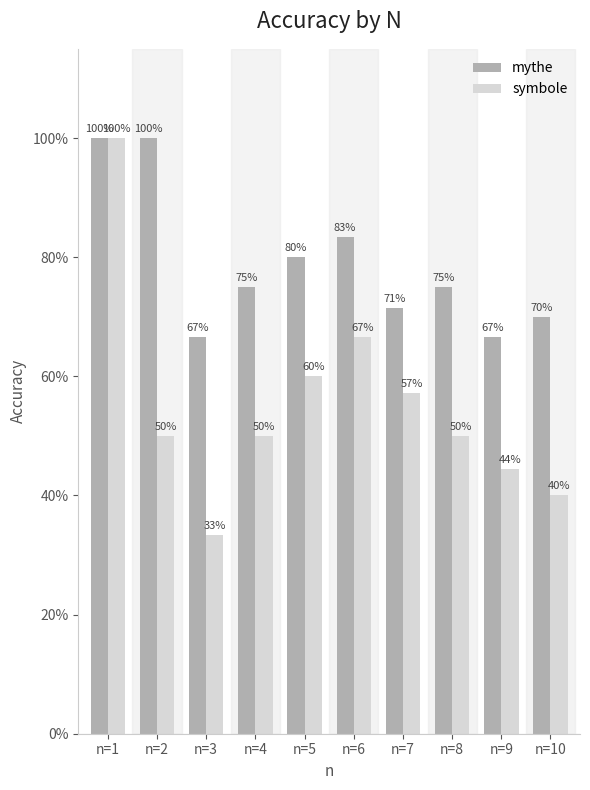

What are all the series names shown in the legend?

mythe, symbole